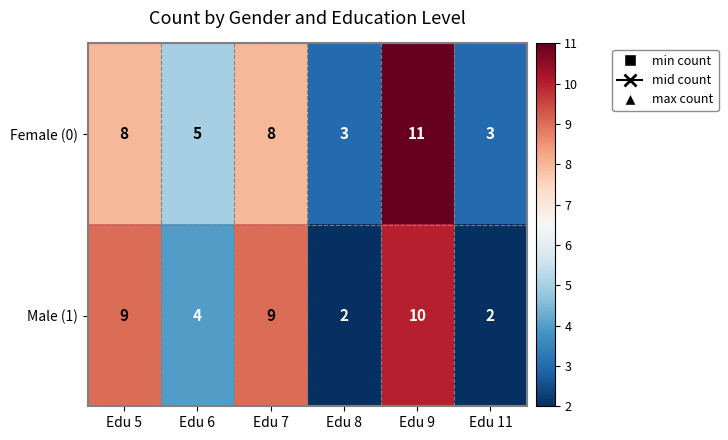

Count the number of data series in this chart.

2